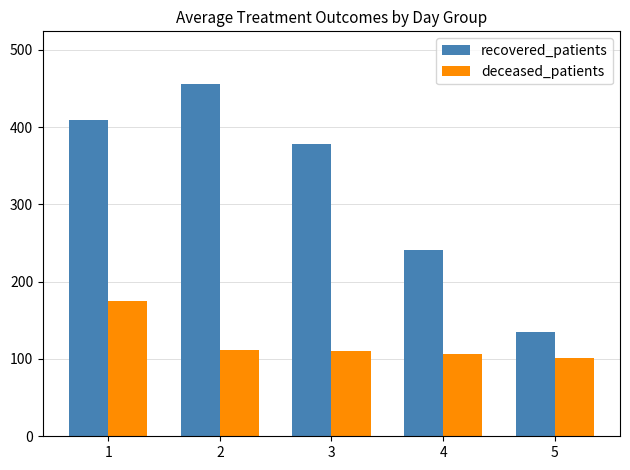

At which category is the sum across all series the highest?

1